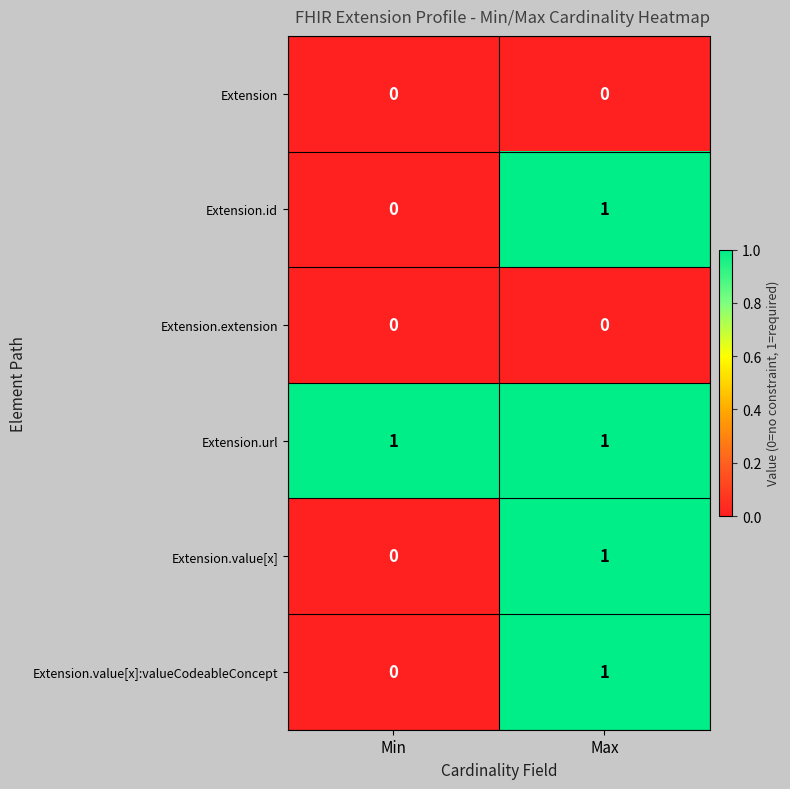

List the labels in order of Extension.value[x] value, largest first.

Max, Min